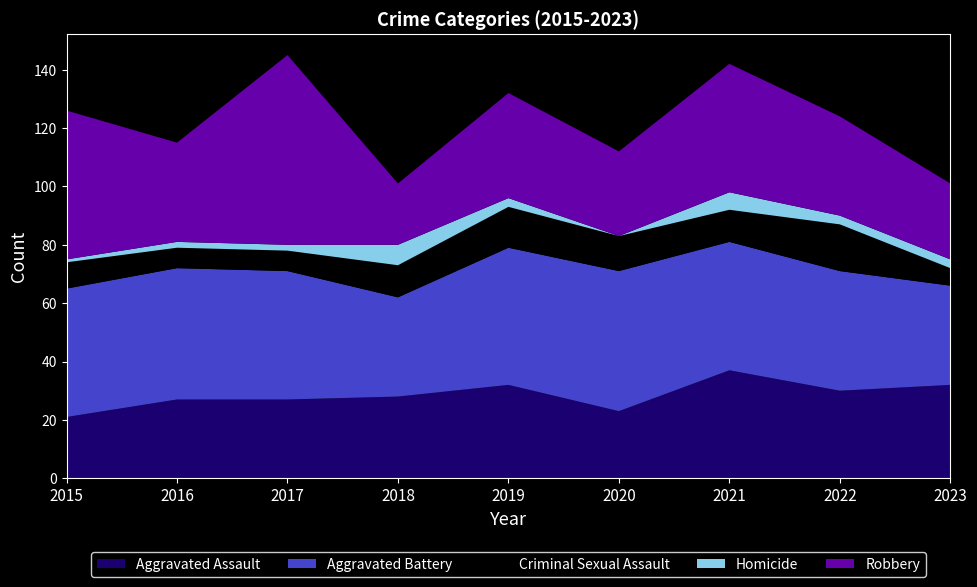

Reading left to right, transcribe all the data shown in this chart.

Aggravated Assault: 21	27	27	28	32	23	37	30	32
Aggravated Battery: 44	45	44	34	47	48	44	41	34
Criminal Sexual Assault: 9	7	7	11	14	12	11	16	6
Homicide: 1	2	2	7	3	0	6	3	3
Robbery: 51	34	65	21	36	29	44	34	26